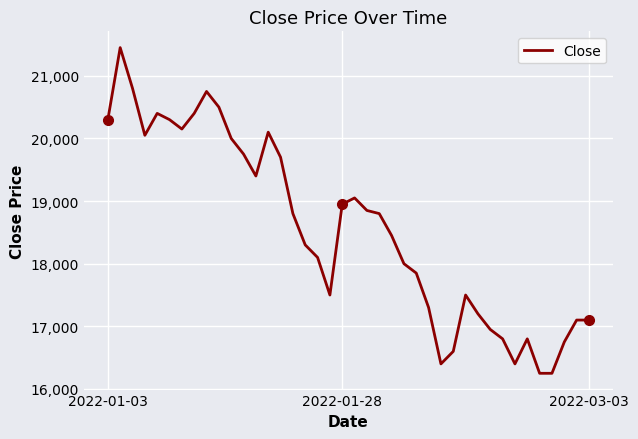

Count the number of values greater than 18800.

18